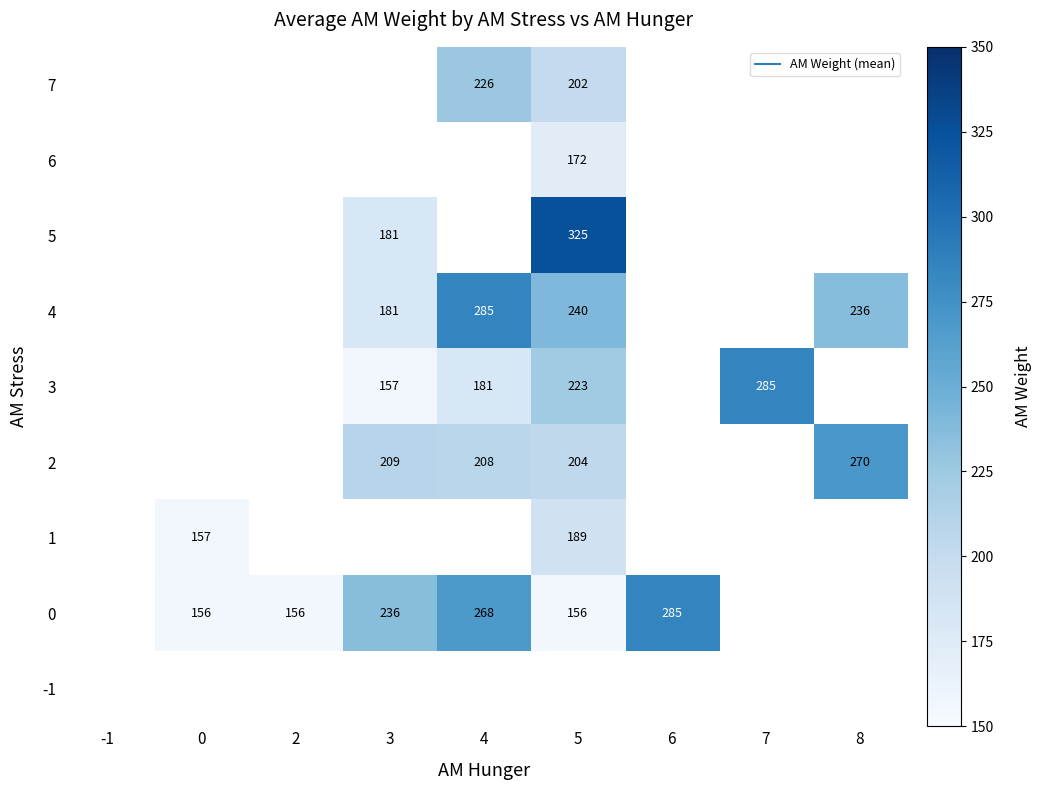

What is the difference between the row_1 values at 5 and 3?

79.5